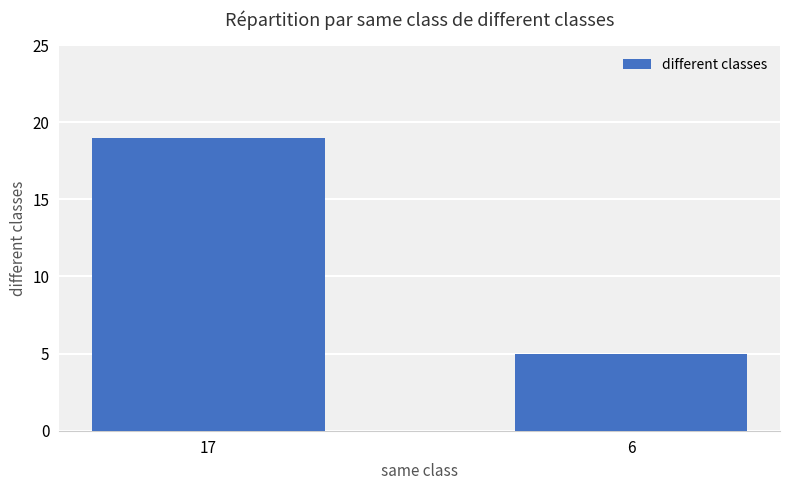

Which label corresponds to the smallest value in the chart?

6